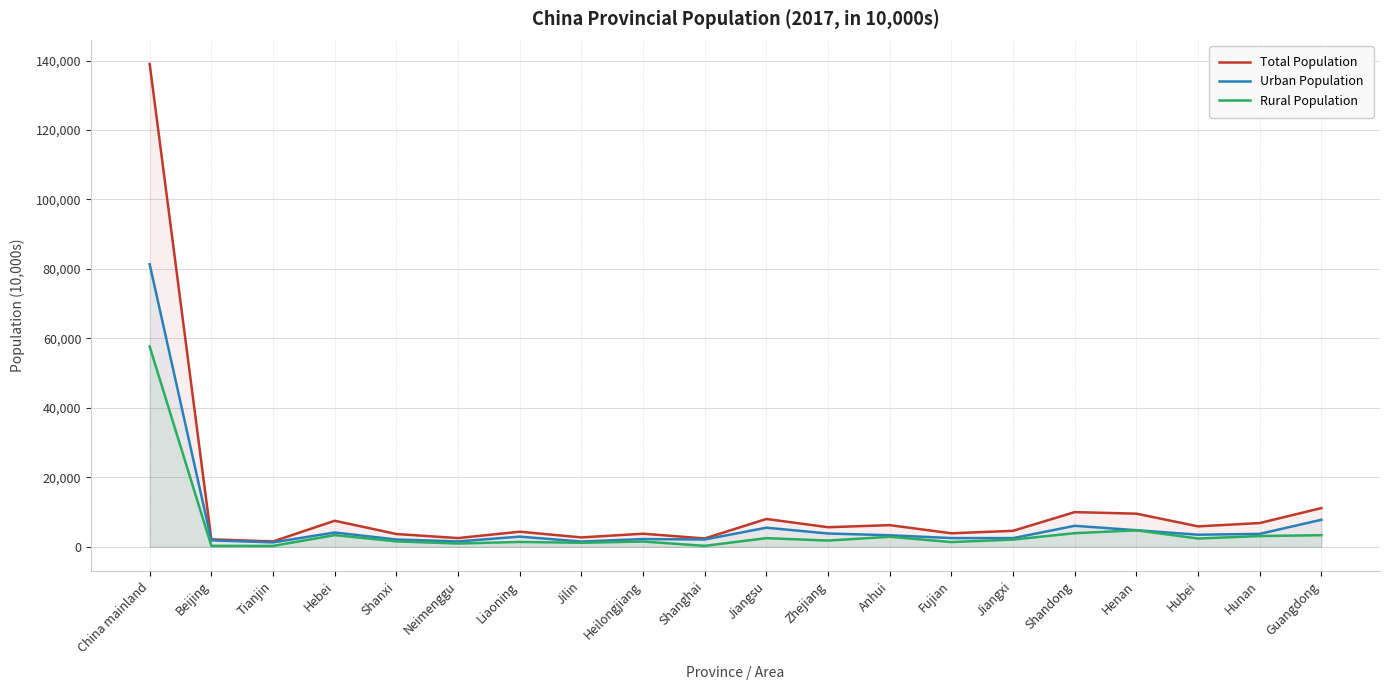

Which series has the largest range (max minus min)?

Total Population